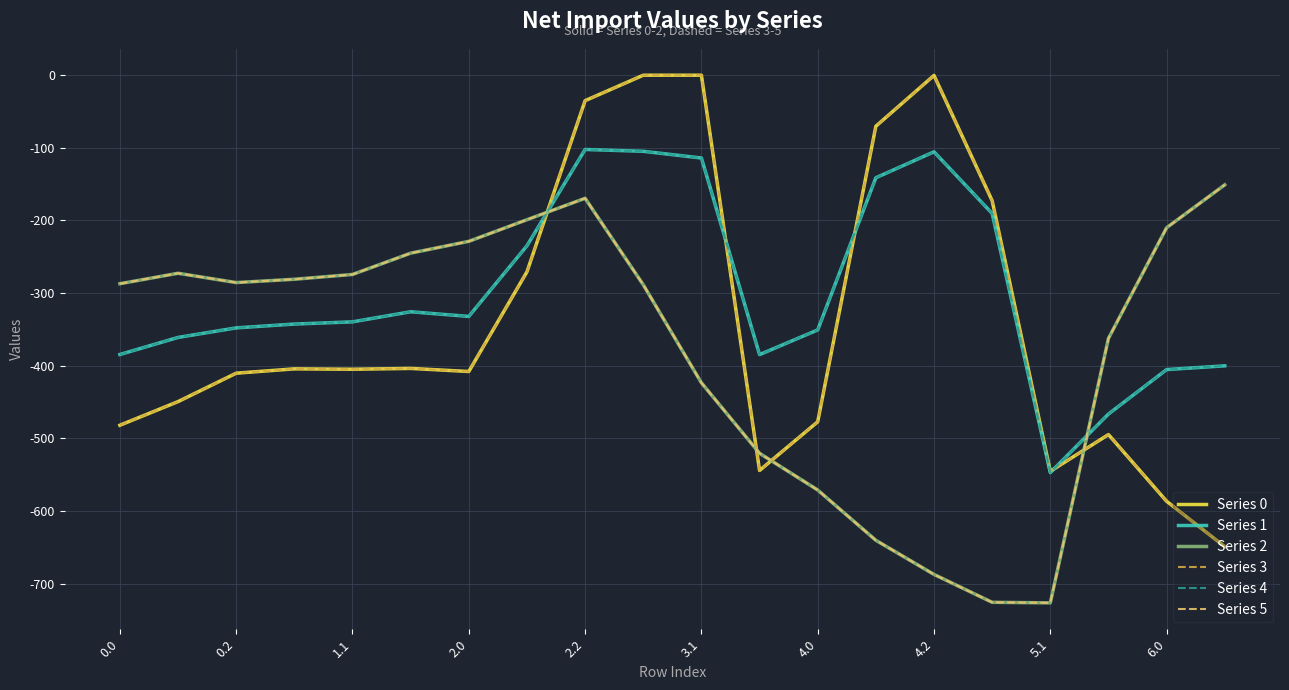

Is this an area chart (filled region under the line)?

No